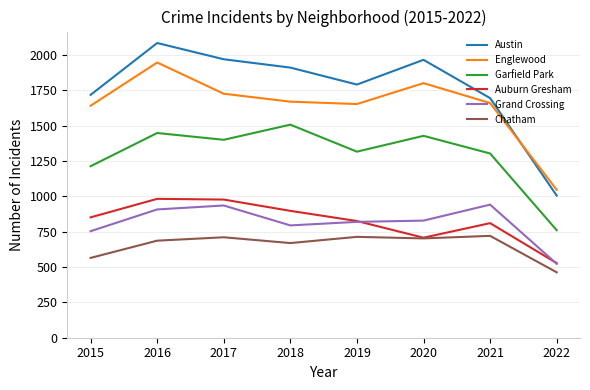

In Grand Crossing, how many points are lower than both neighbors (excluding endpoints)?

1